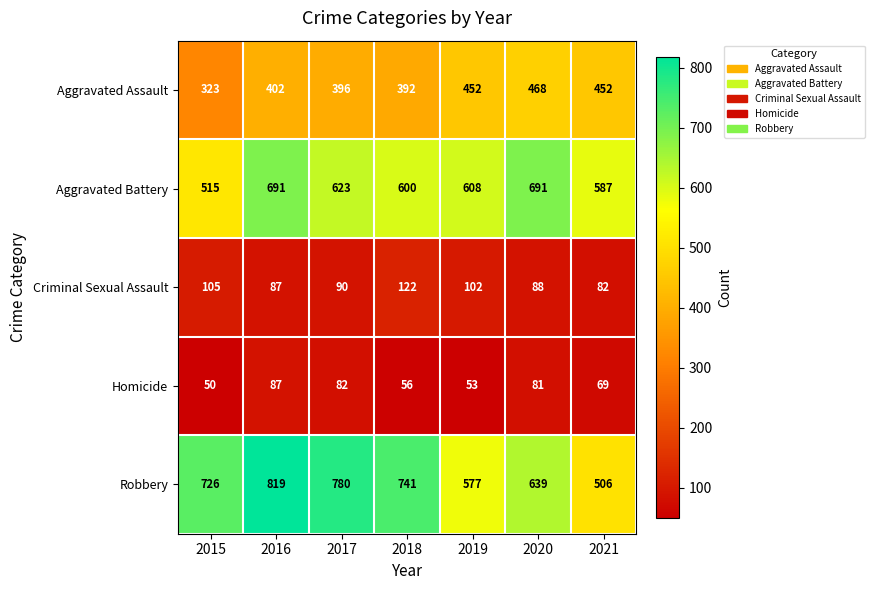

What is the sum of all Aggravated Battery values?

4315